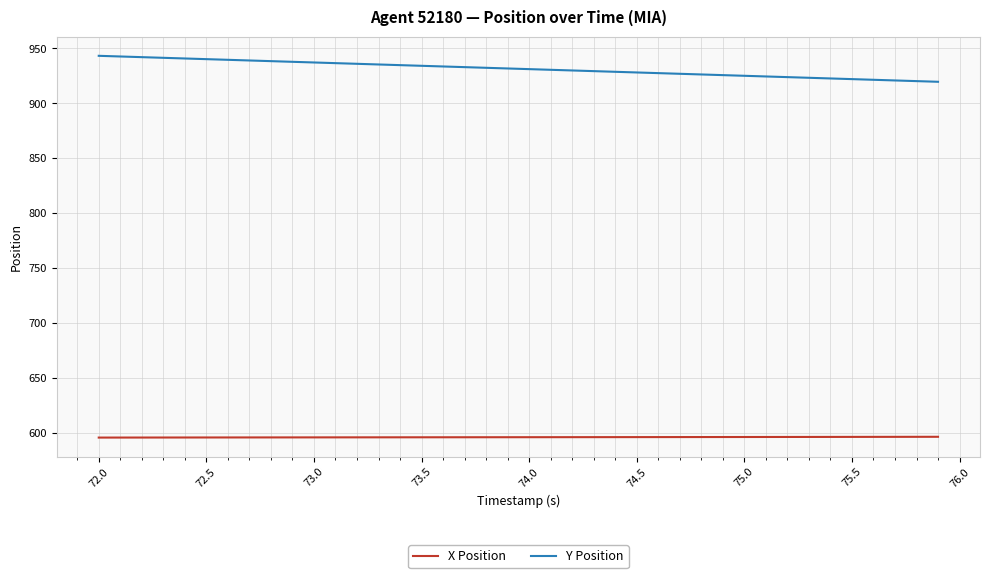

Which series has the largest range (max minus min)?

Y Position